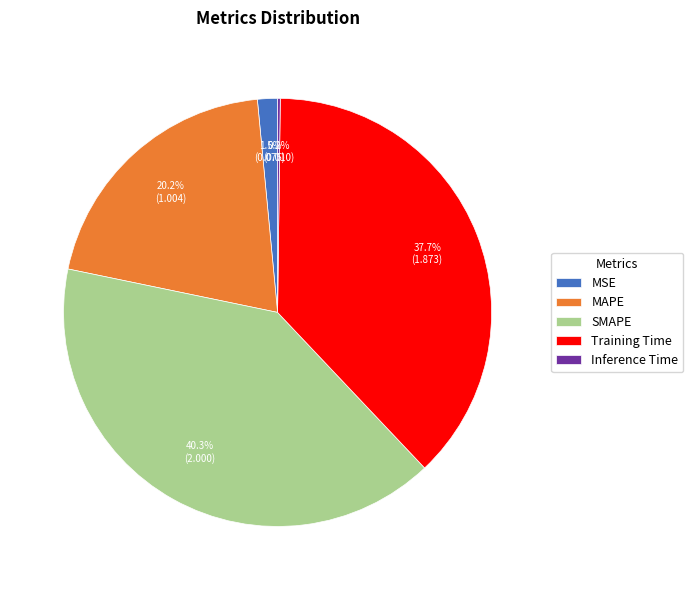

To the nearest percent, what portion does Training Time represent?

38%